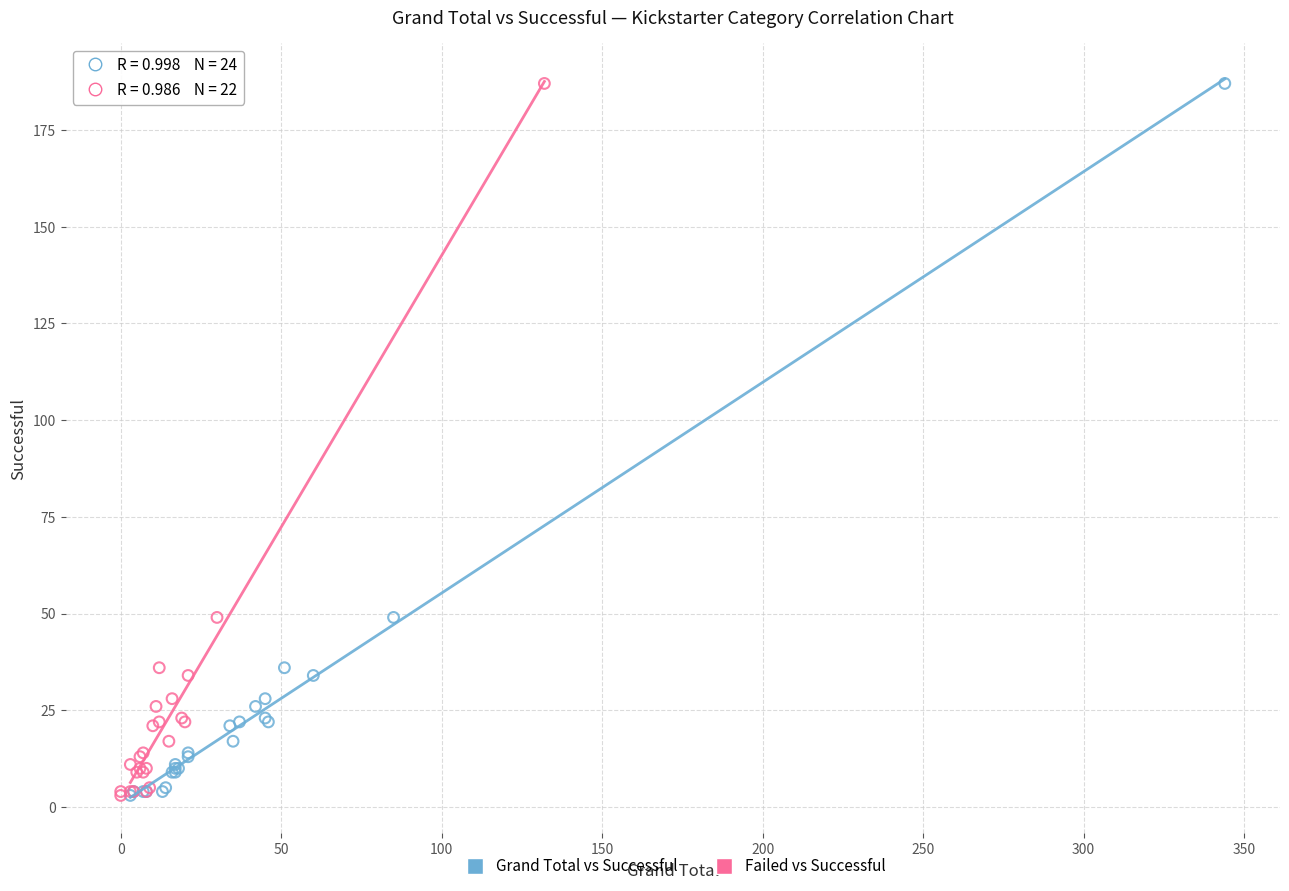

What are all the series names shown in the legend?

Grand Total vs Successful, Failed vs Successful